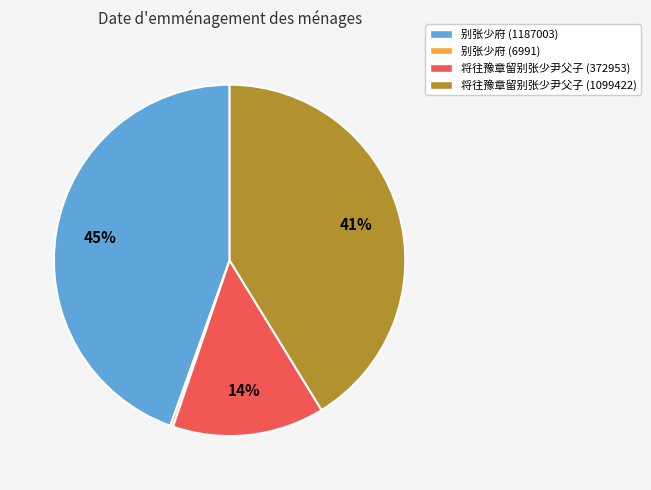

Combined, do 别张少府 (1187003) and 将往豫章留别张少尹父子 (1099422) account for over 50%?

Yes